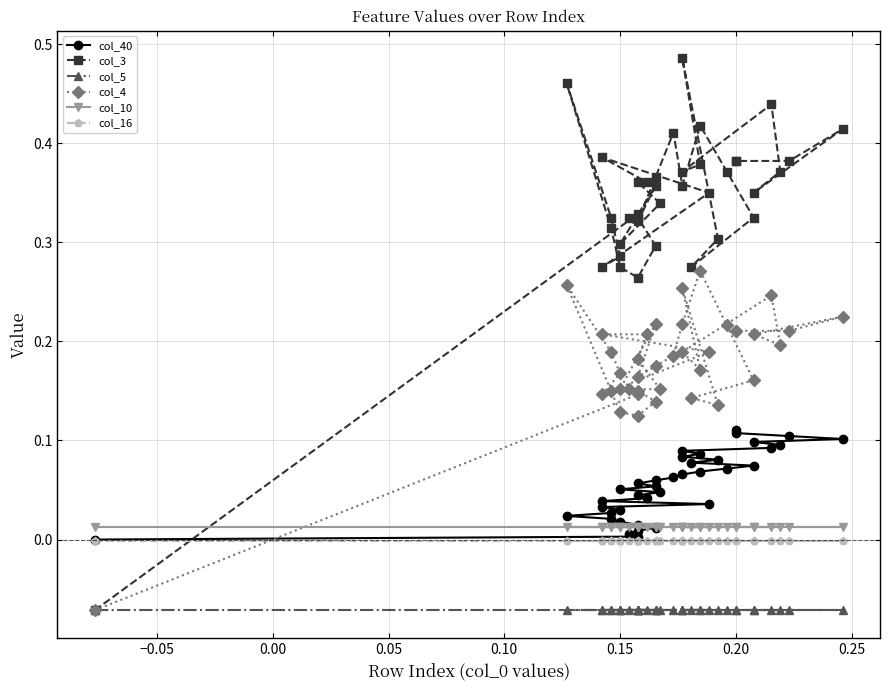

True or false: col_5 has more than 0 interior local peaks.

False